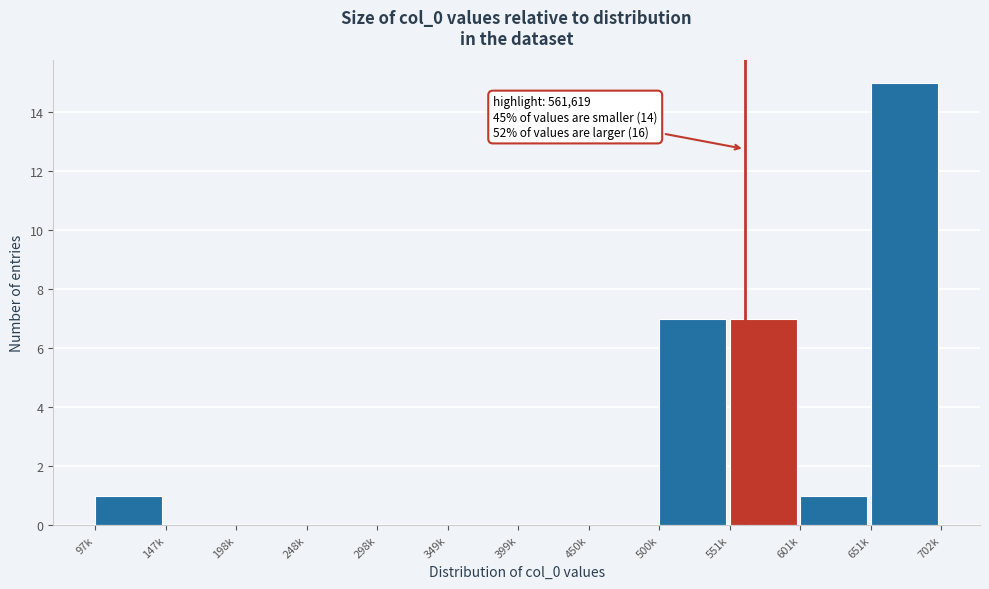

Reading left to right, list all the values displayed in this chart.

97k=1	147k=0	198k=0	248k=0	298k=0	349k=0	399k=0	450k=0	500k=7	551k=7	601k=1	651k=15